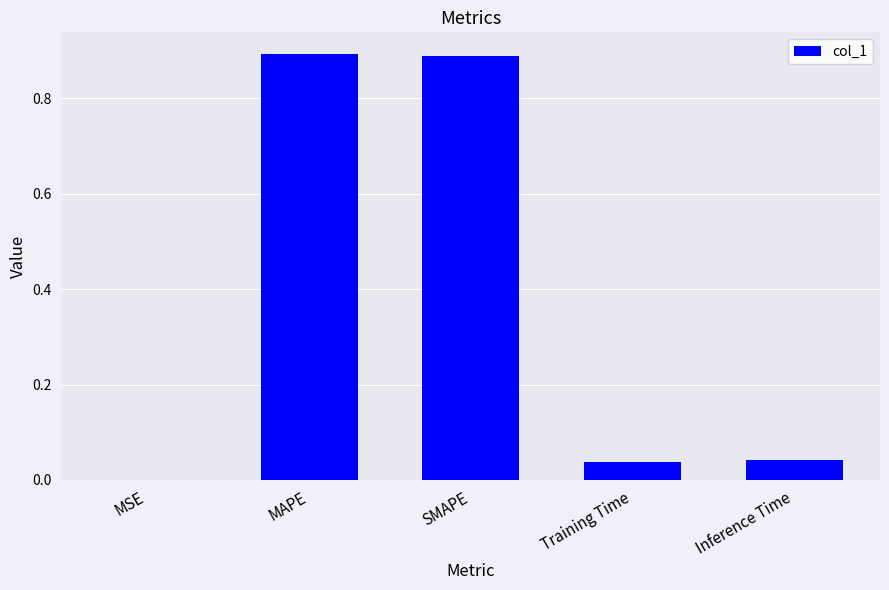

What is the change in value from MAPE to Training Time?

-0.9